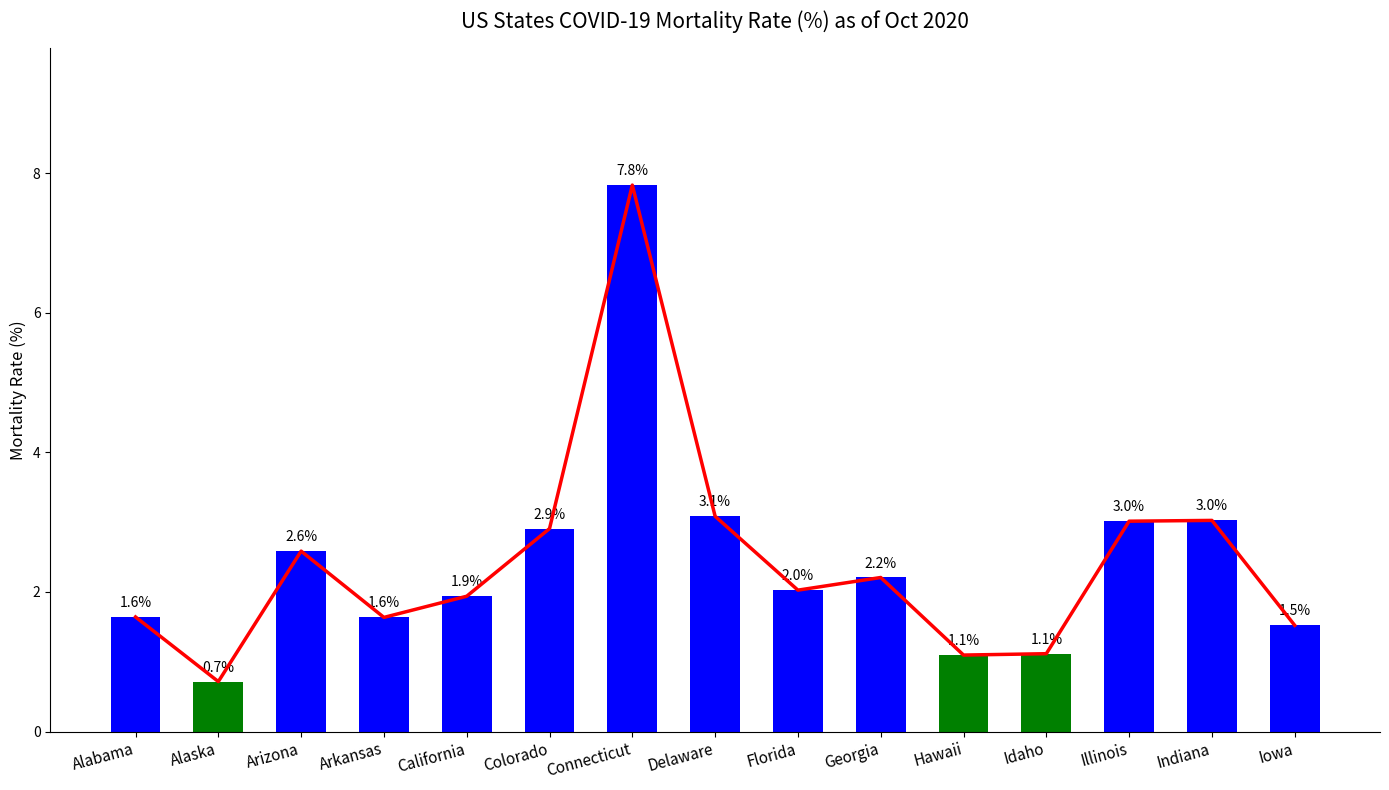

List the labels in order of value, smallest first.

Alaska, Hawaii, Idaho, Iowa, Arkansas, Alabama, California, Florida, Georgia, Arizona, Colorado, Illinois, Indiana, Delaware, Connecticut